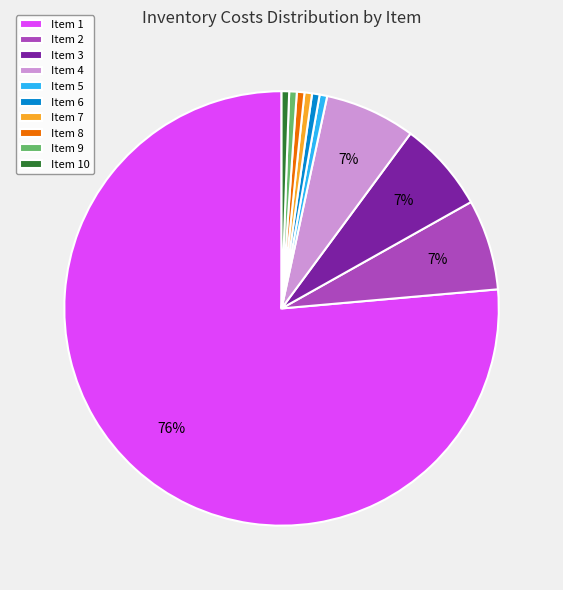

To the nearest percent, what percentage of the pie is Item 3?

7%